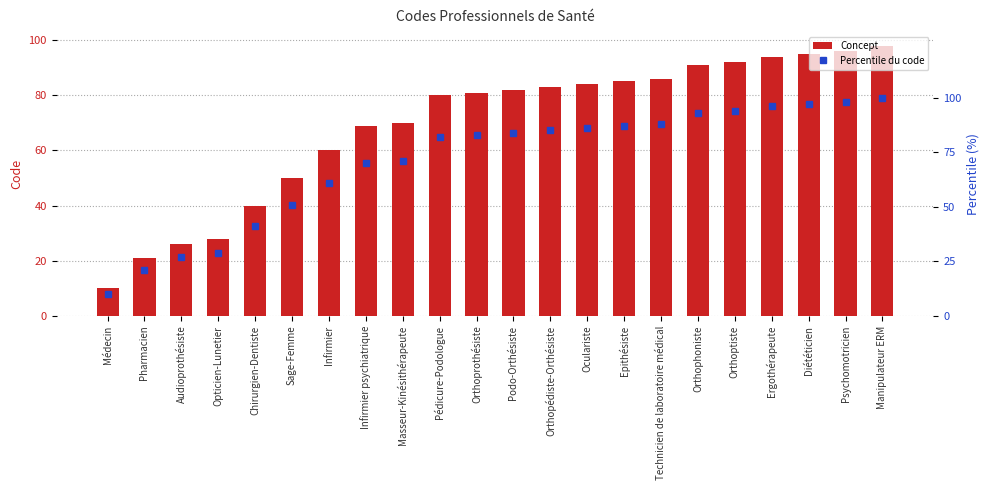

At which category is the sum across all series the highest?

Manipulateur ERM